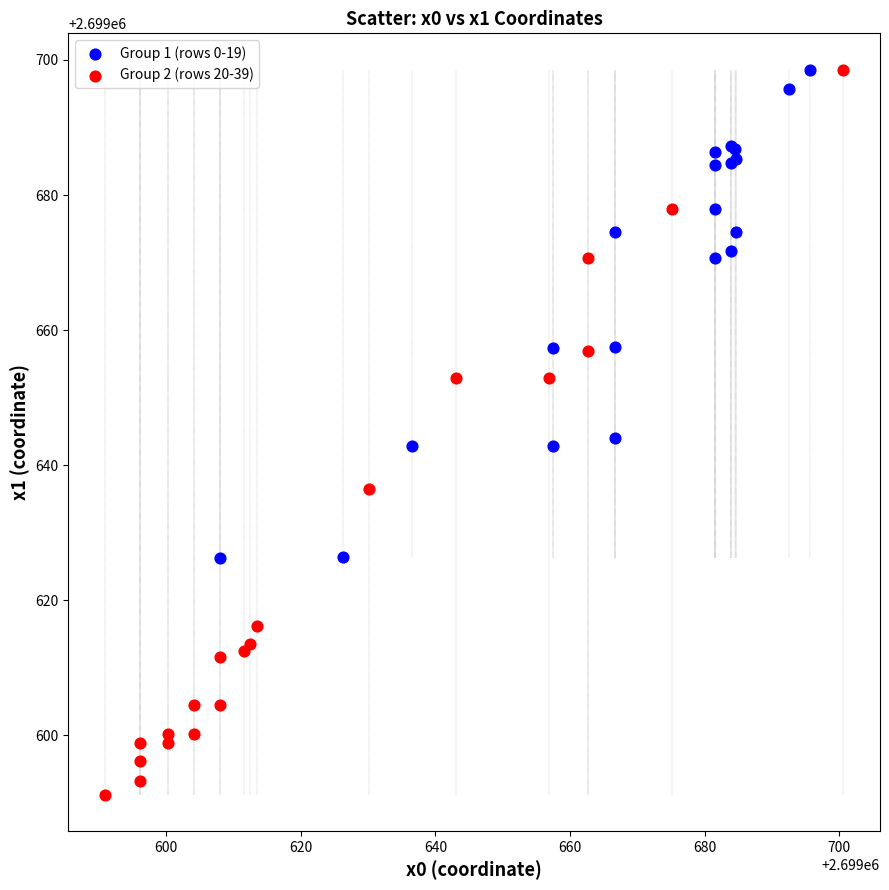

Which series contains the lowest Y value?

Group 2 (rows 20-39)